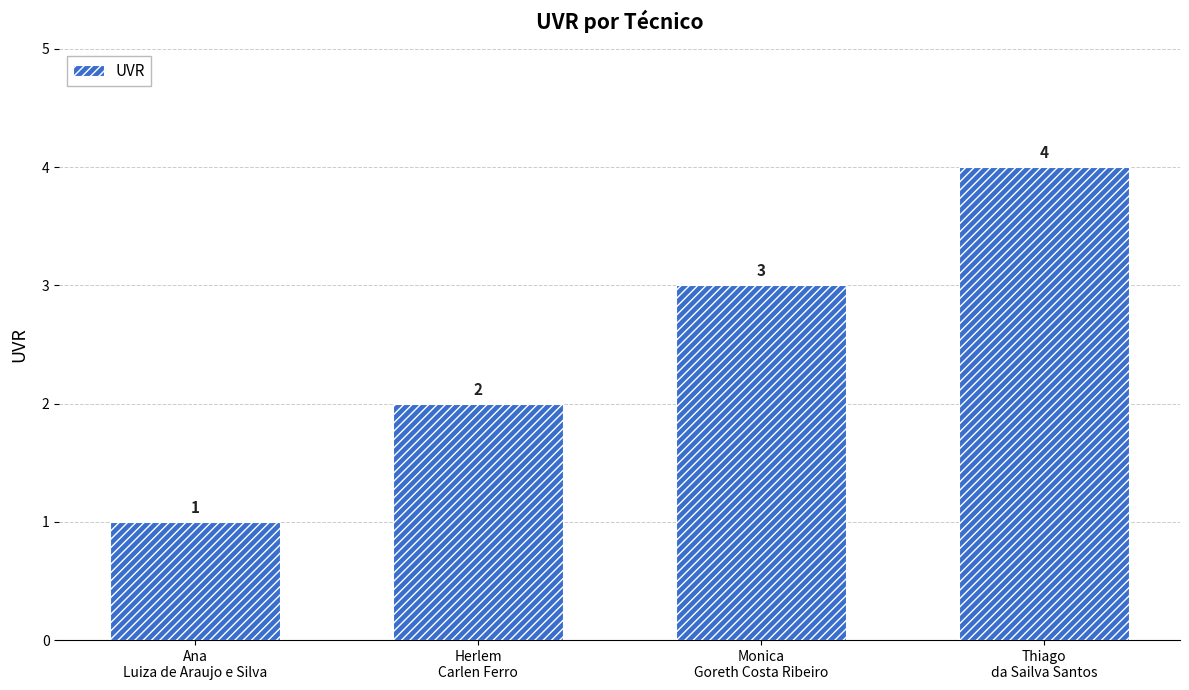

What is the difference between the maximum and minimum values?

3